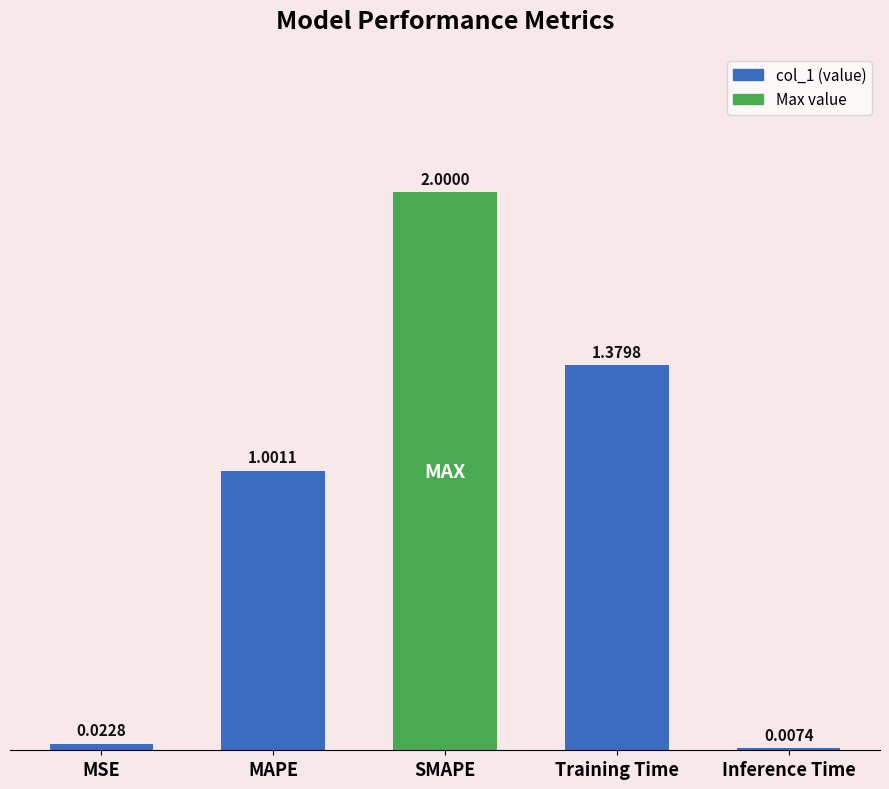

Where does the data first go above 1?

MAPE